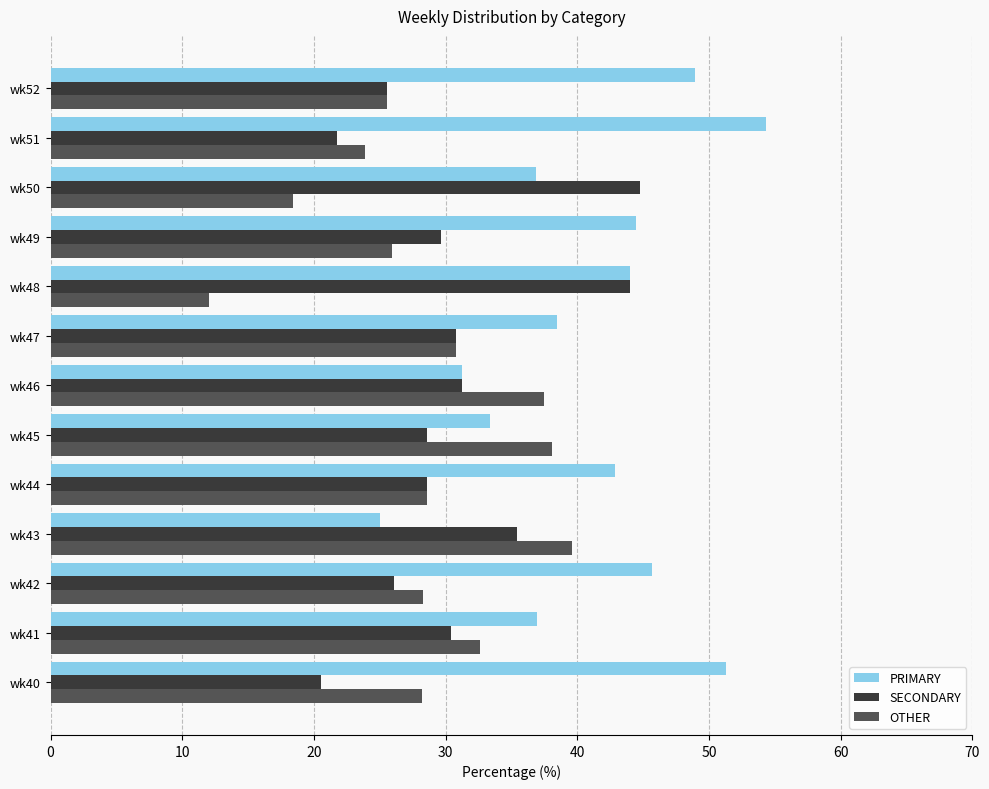

What is the difference between the maximum and minimum values in the SECONDARY series?

24.2